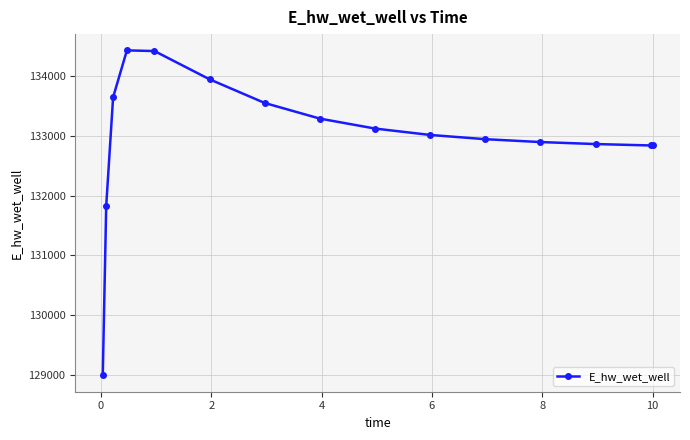

What is the greatest value displayed?

134424.6